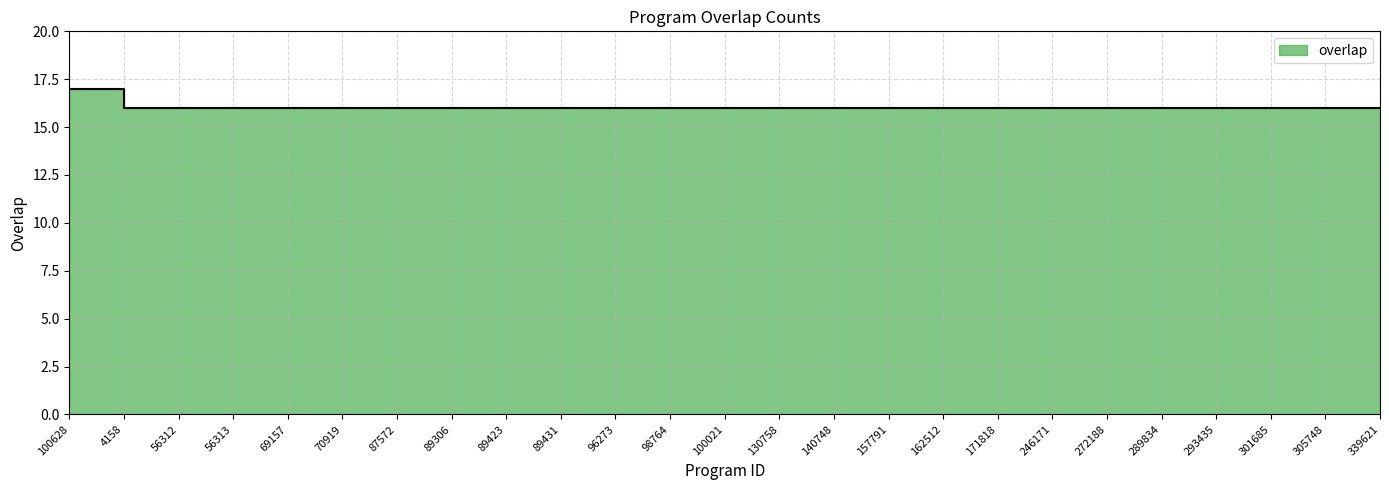

Is it true that the value at 4158 is 10?

False